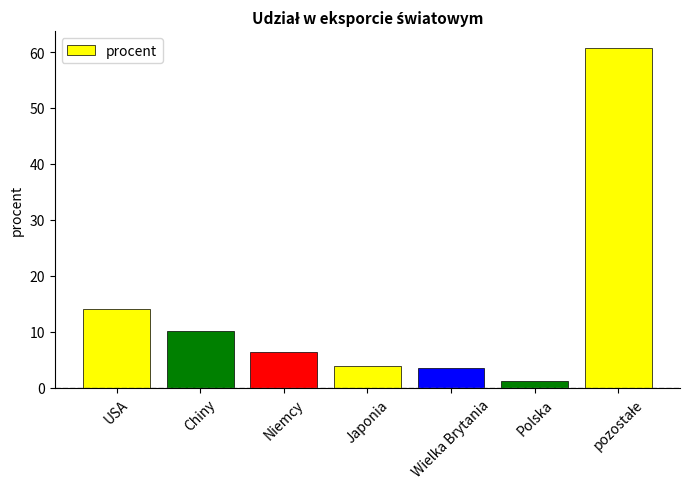

At which category does the chart reach its minimum across all series?

Polska